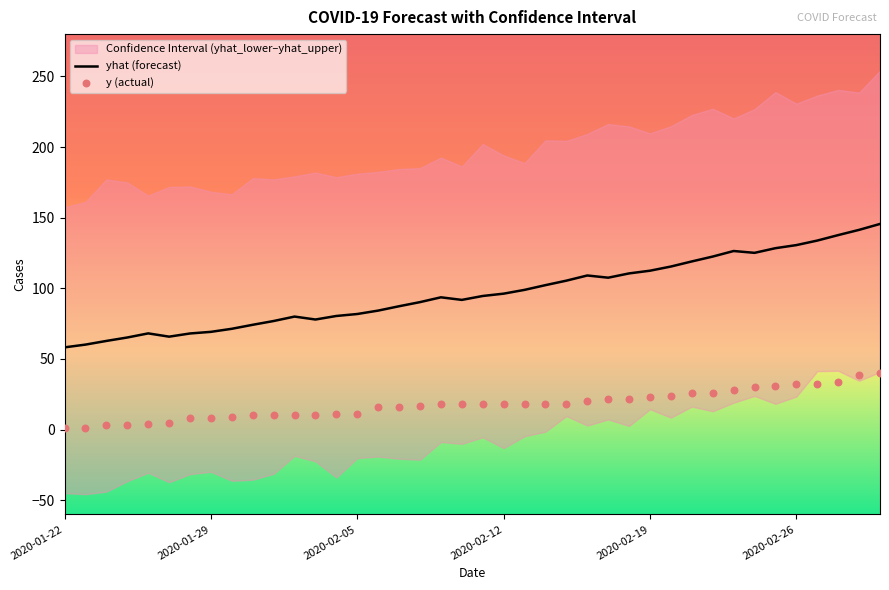

What is the total value across all series at 13?

91.5